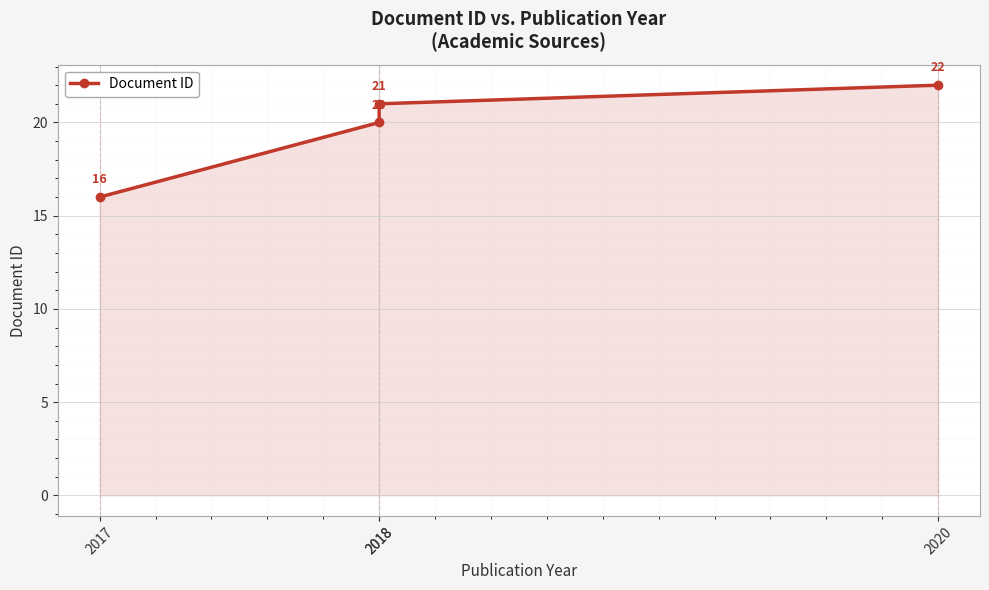

What is the difference between the second highest and second lowest values?

1